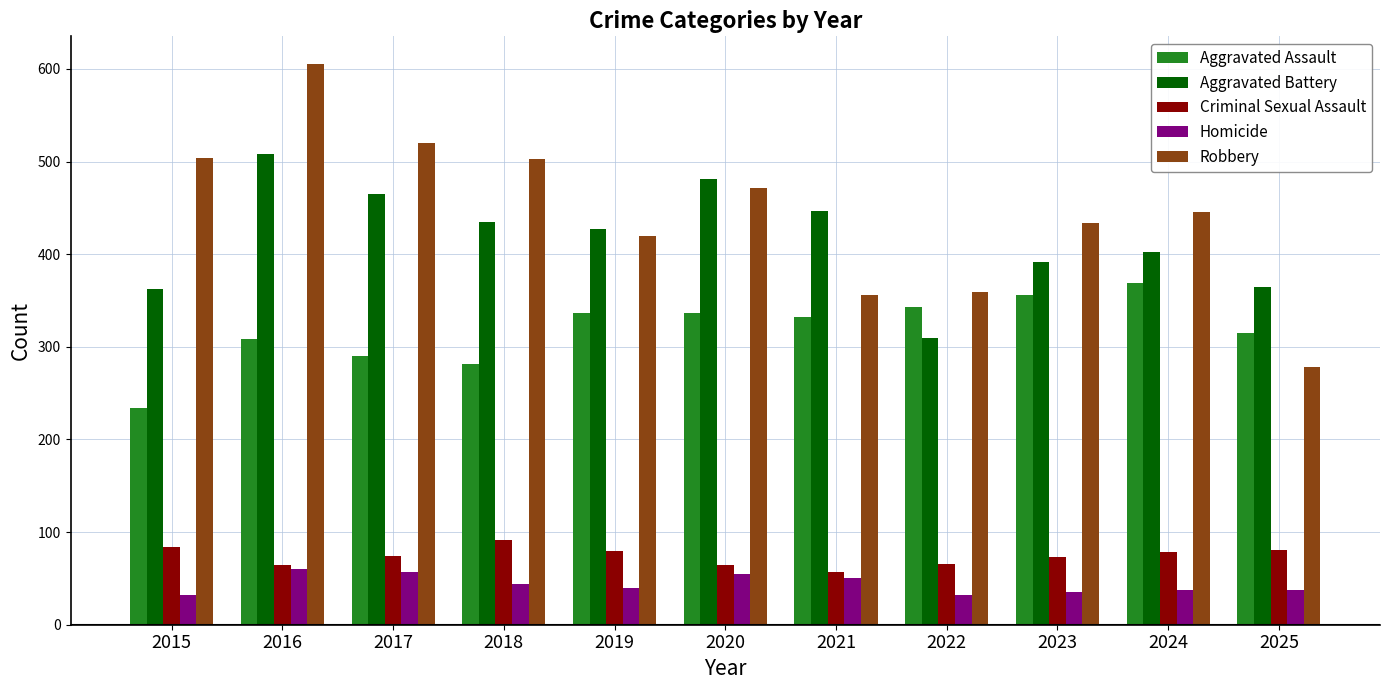

Which series has the largest range (max minus min)?

Robbery